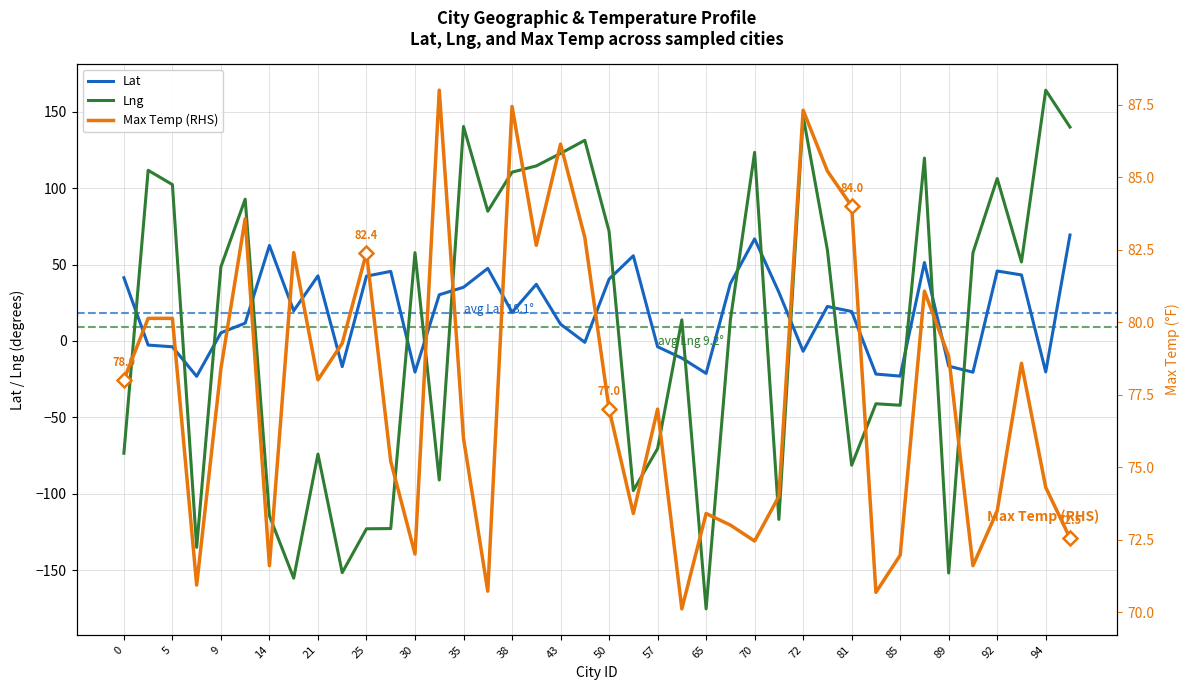

What is the minimum value for Lat?

-23.1